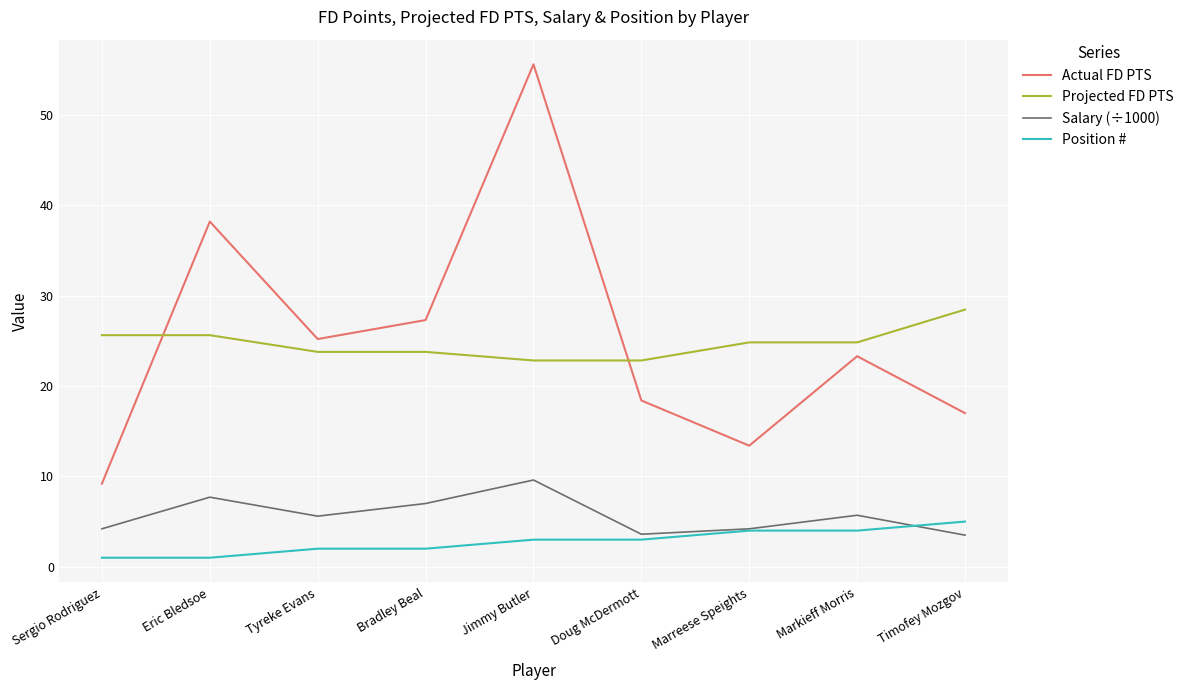

What is the difference between the highest and lowest values at Jimmy Butler?

52.6